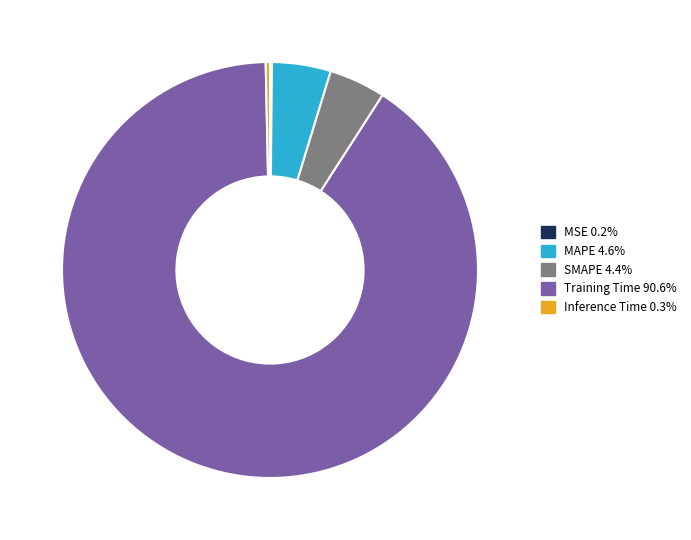

Combined, do MAPE and Training Time account for over 50%?

Yes